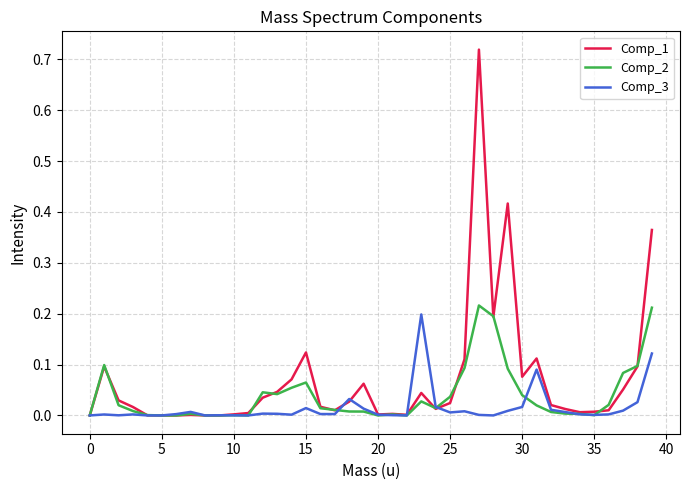

Which series has the largest total across all categories?

Comp_1